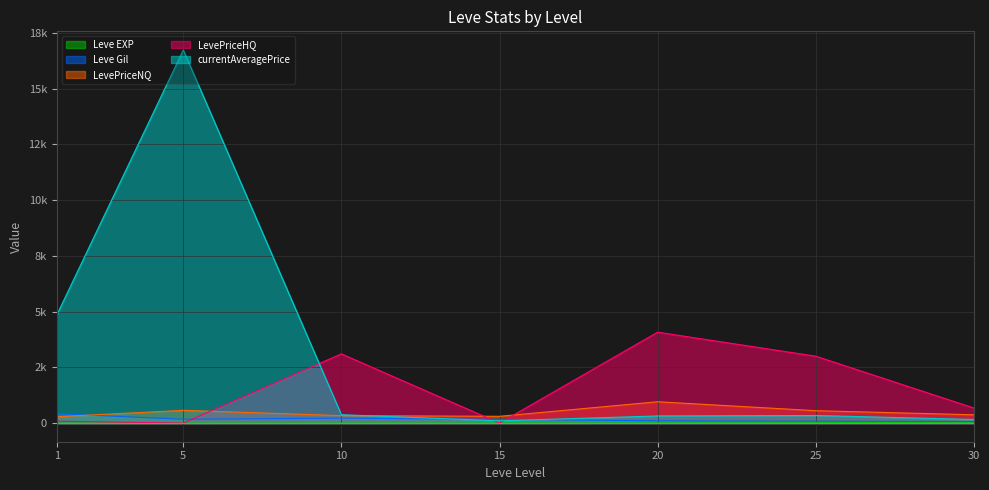

Between 5 and 1, which is larger?

5